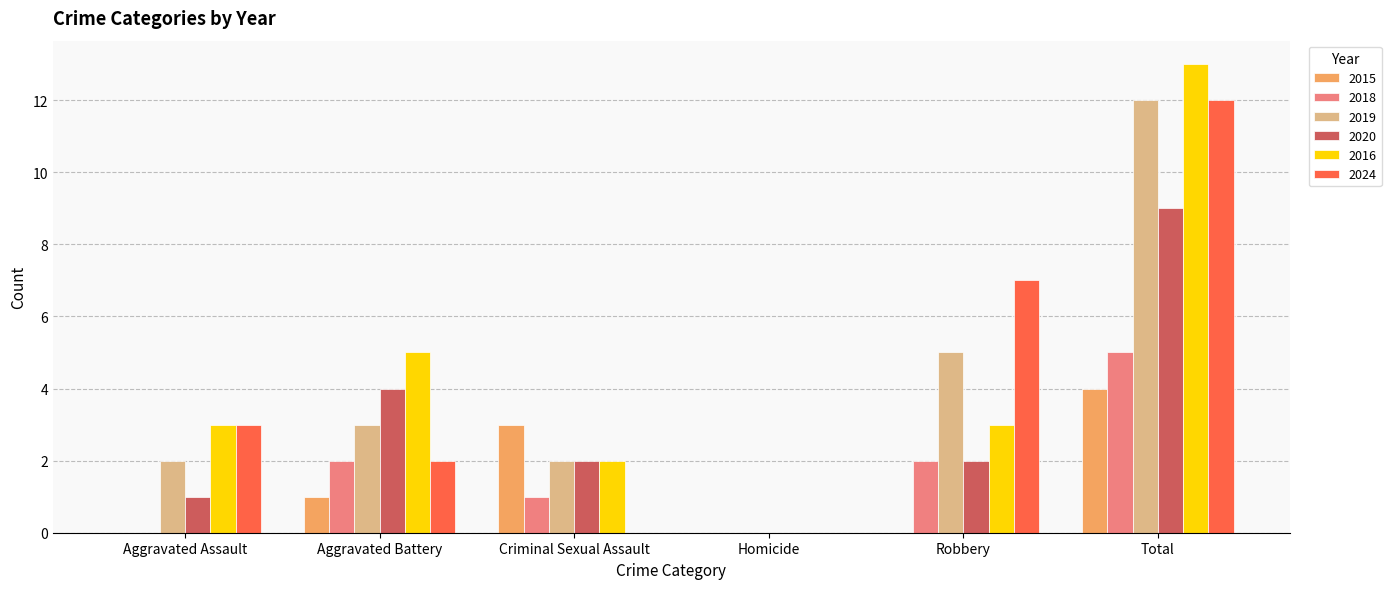

Reading right to left, what are all the values shown in this chart?

2015: Total=4	Robbery=0	Homicide=0	Criminal Sexual Assault=3	Aggravated Battery=1	Aggravated Assault=0
2018: Total=5	Robbery=2	Homicide=0	Criminal Sexual Assault=1	Aggravated Battery=2	Aggravated Assault=0
2019: Total=12	Robbery=5	Homicide=0	Criminal Sexual Assault=2	Aggravated Battery=3	Aggravated Assault=2
2020: Total=9	Robbery=2	Homicide=0	Criminal Sexual Assault=2	Aggravated Battery=4	Aggravated Assault=1
2016: Total=13	Robbery=3	Homicide=0	Criminal Sexual Assault=2	Aggravated Battery=5	Aggravated Assault=3
2024: Total=12	Robbery=7	Homicide=0	Criminal Sexual Assault=0	Aggravated Battery=2	Aggravated Assault=3